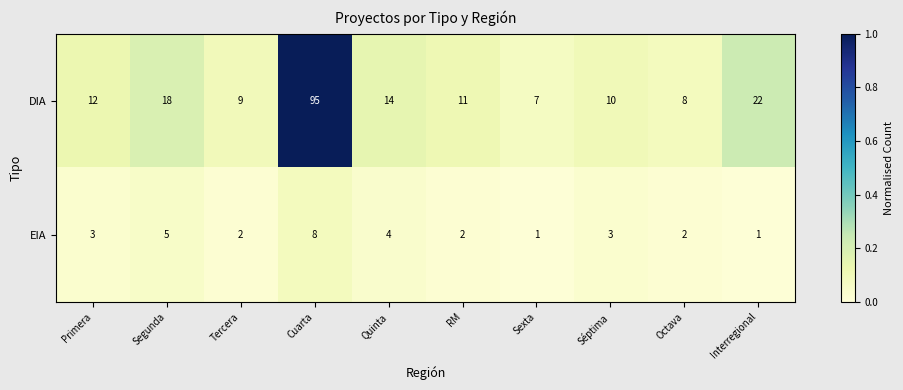

Rank the series by their maximum value, from highest to lowest.

DIA, EIA